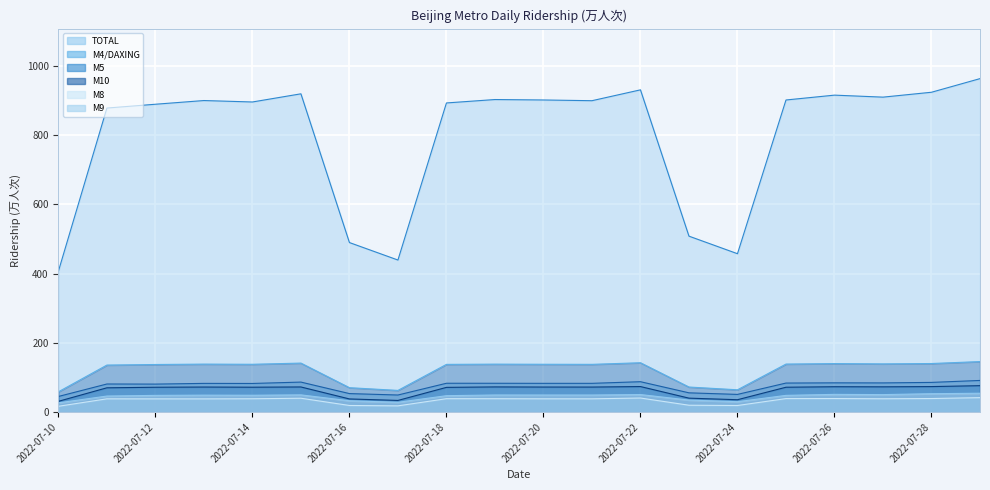

At which label does M8 reach its peak?

2022-07-29